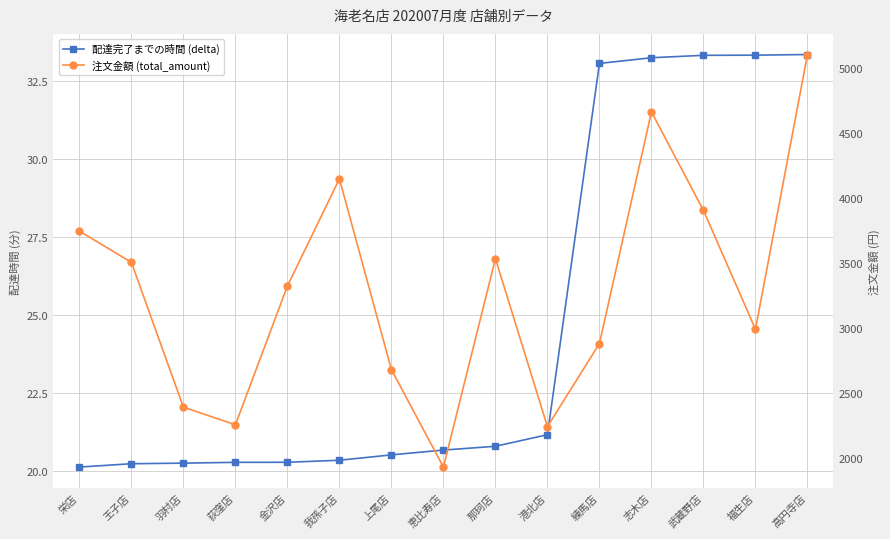

The 注文金額 (total_amount) series shows 5100.0 at 高円寺店. True or false?

True